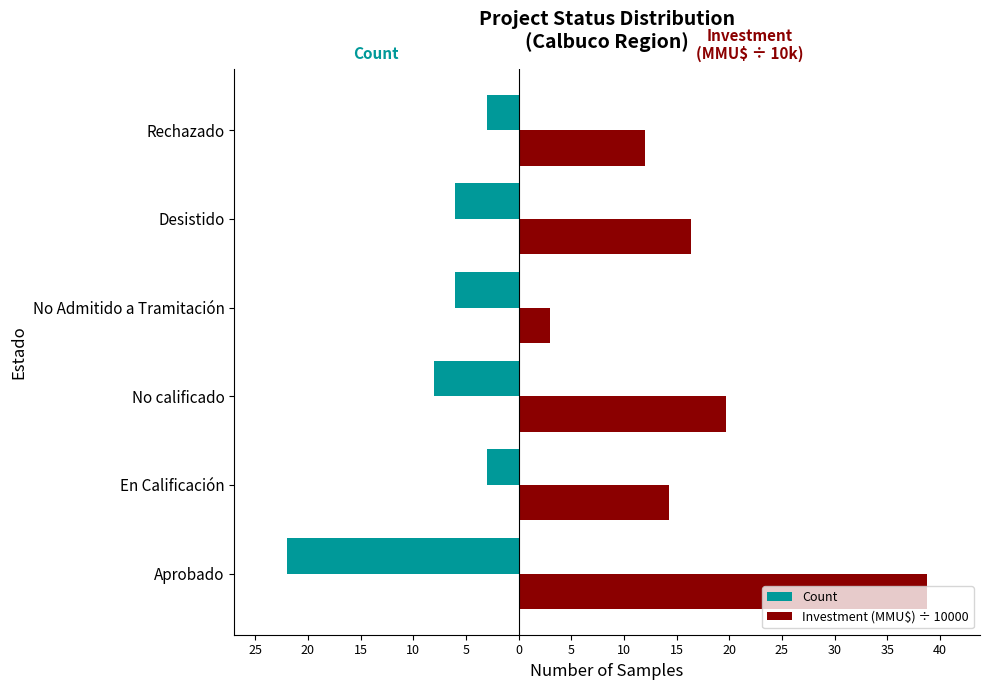

What is the maximum value shown in the chart?

38.8